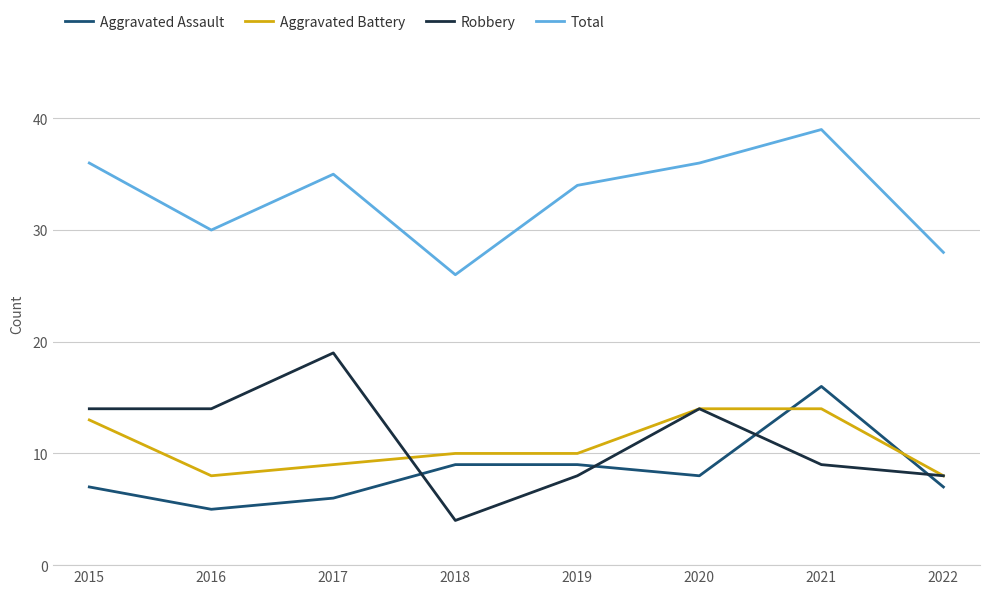

Is it true that Total equals 14 at 2021?

False